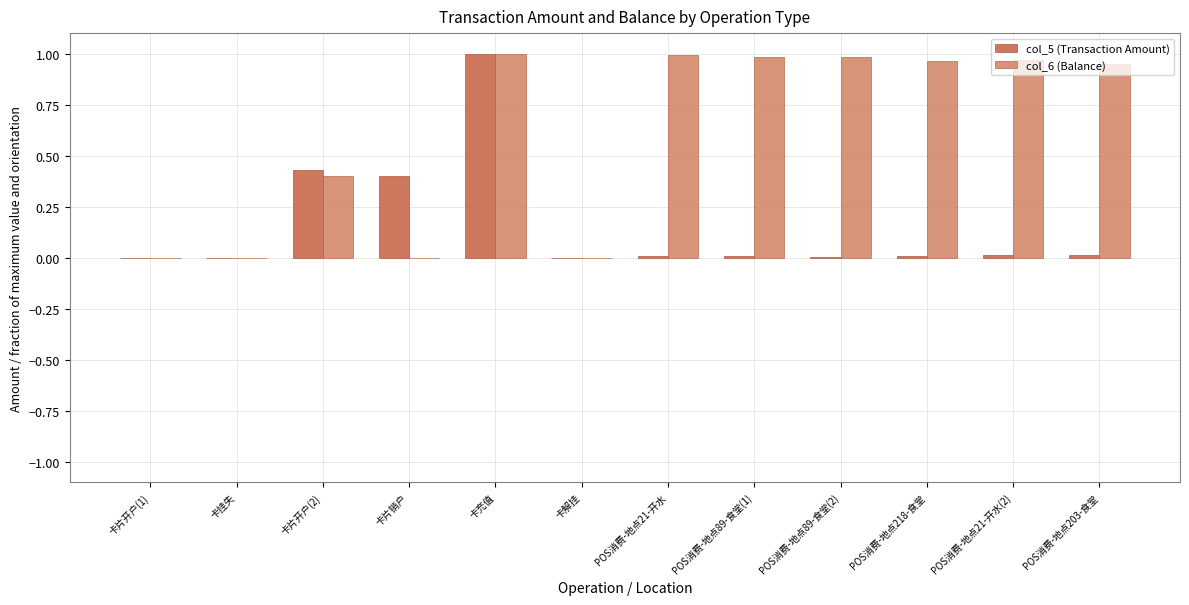

Is the value of col_6 (Balance) at 卡片开户(2) greater than the value of col_5 (Transaction Amount) at 卡挂失?

Yes